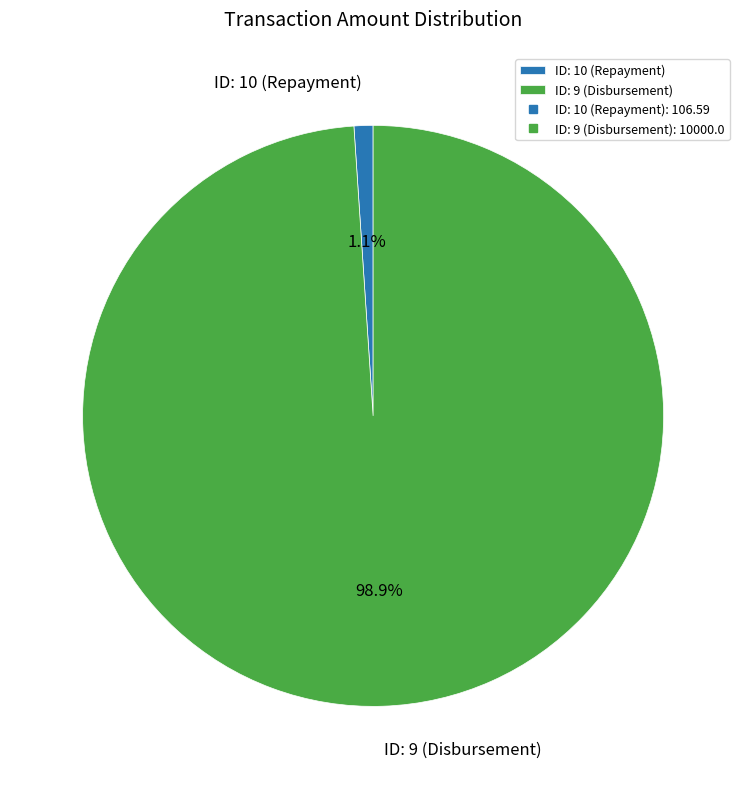

How many segments does this pie chart have?

2